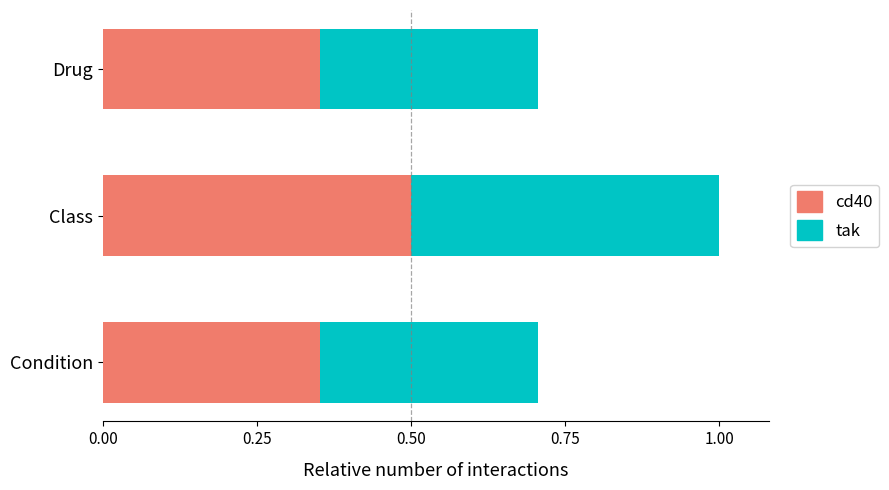

How many cd40 values are between 0 and 1?

3